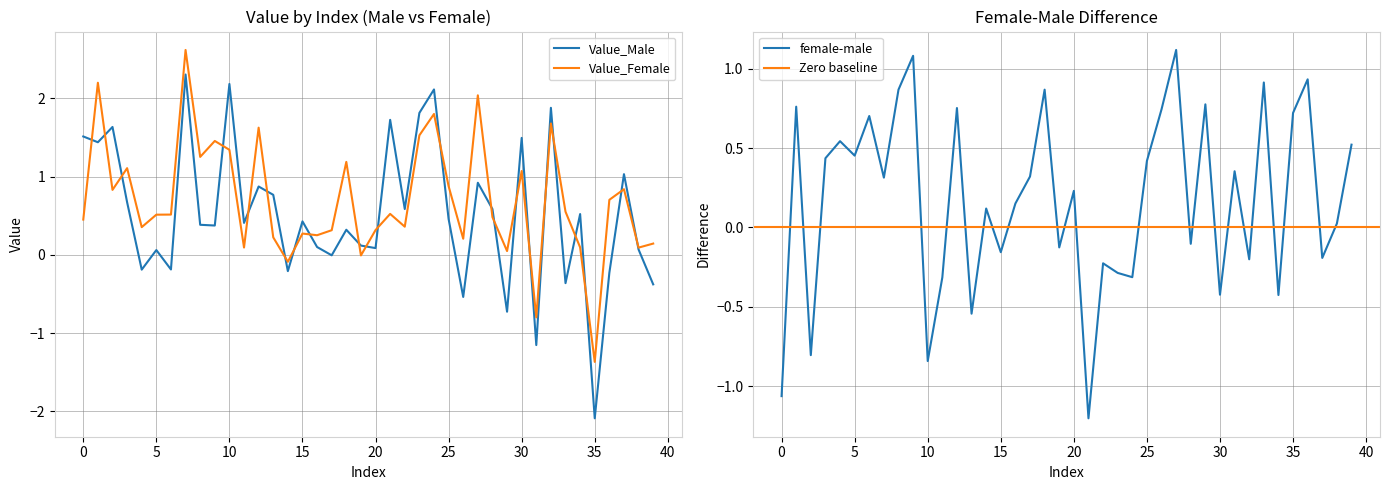

True or false: female-male has a value of 1.0 at 1.

False